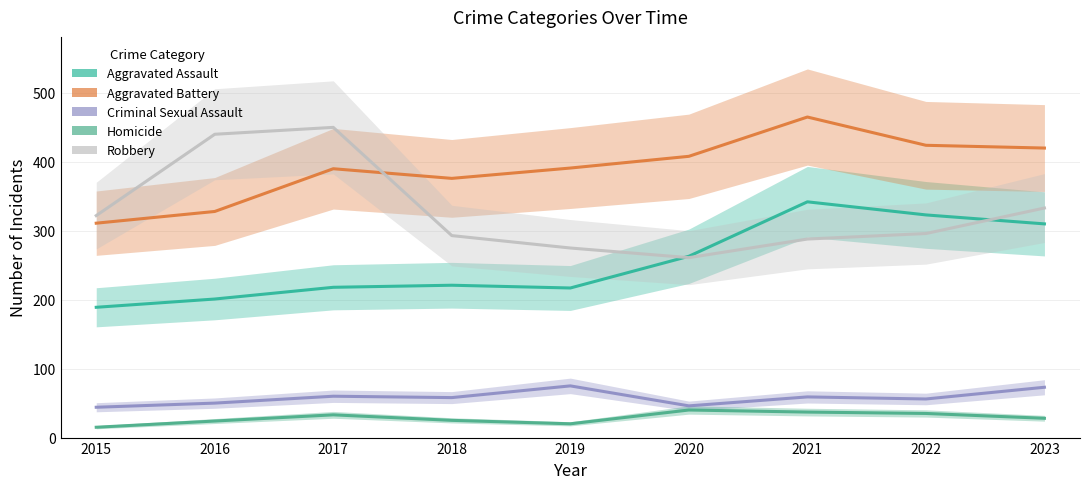

At how many categories does at least one series exceed 123?

9